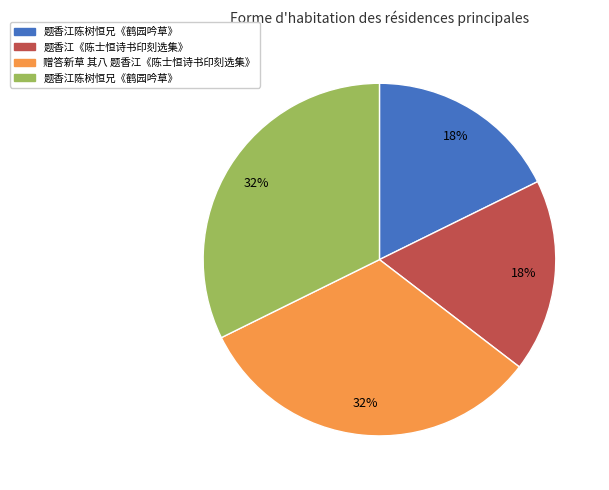

Is there a majority slice in this chart?

No